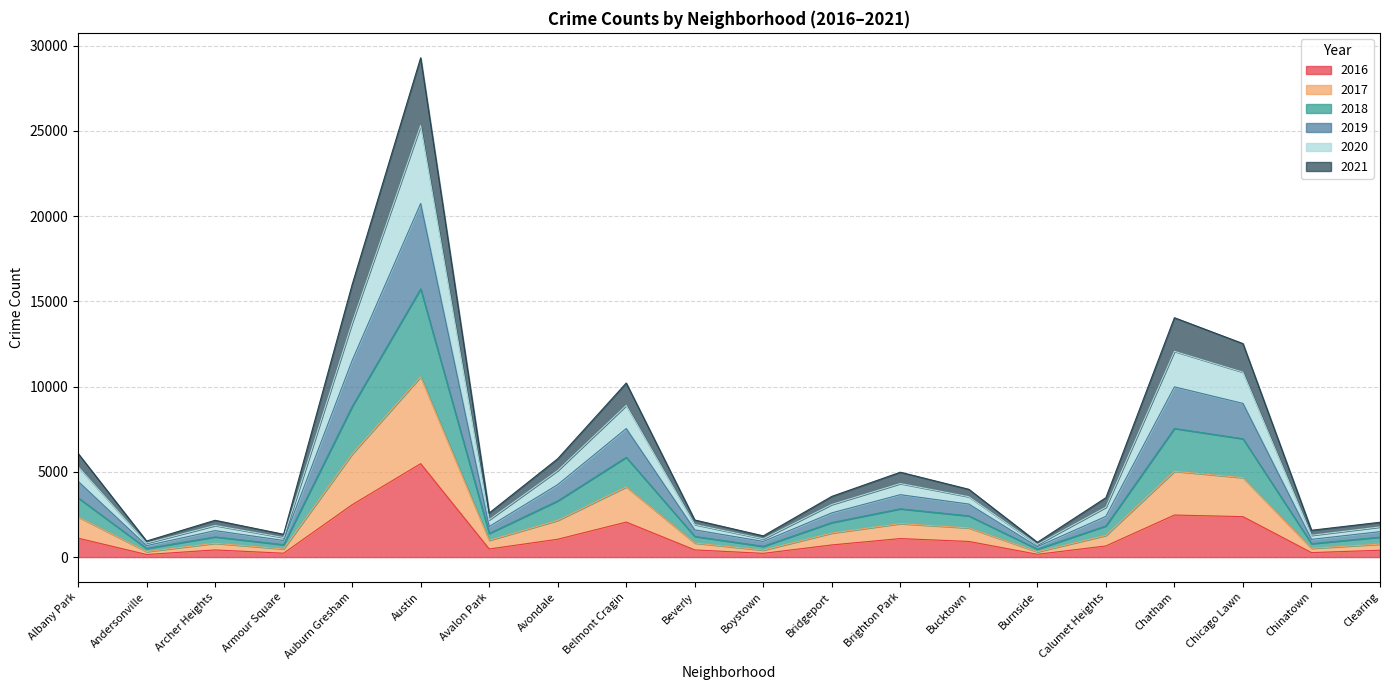

What are all the series names shown in the legend?

2016, 2017, 2018, 2019, 2020, 2021